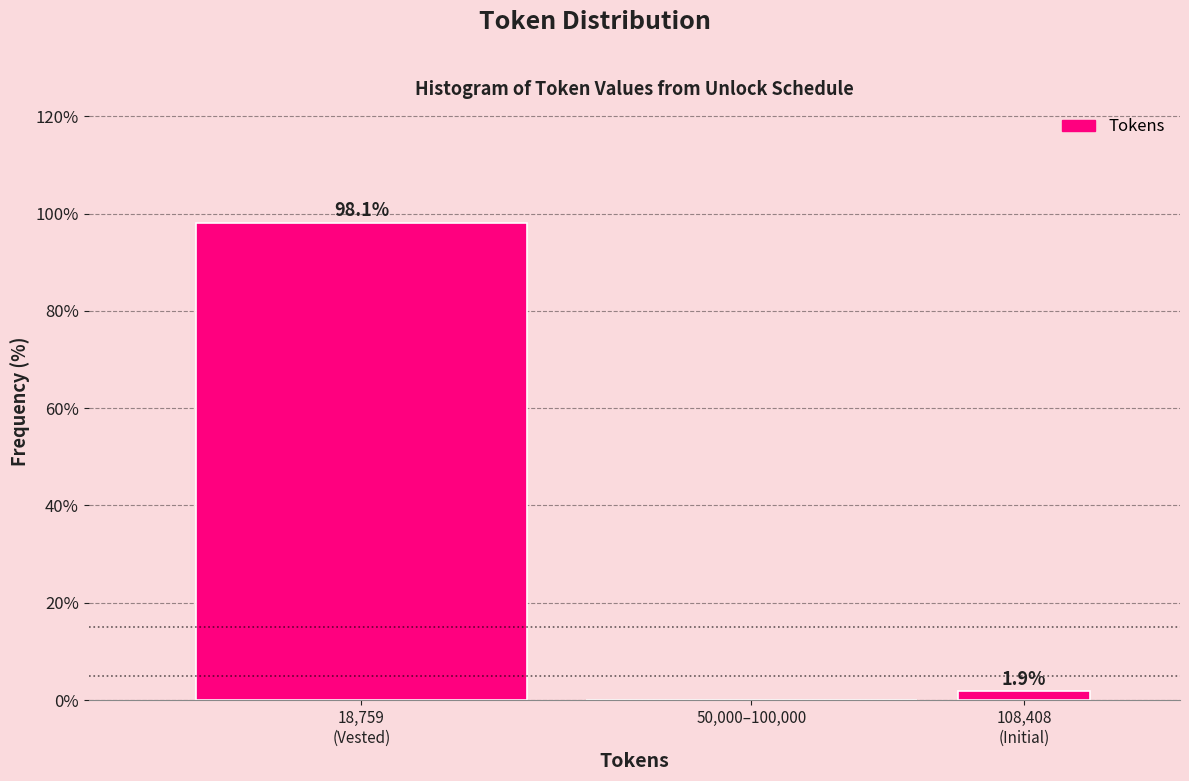

What is the sum of all values?

100.0